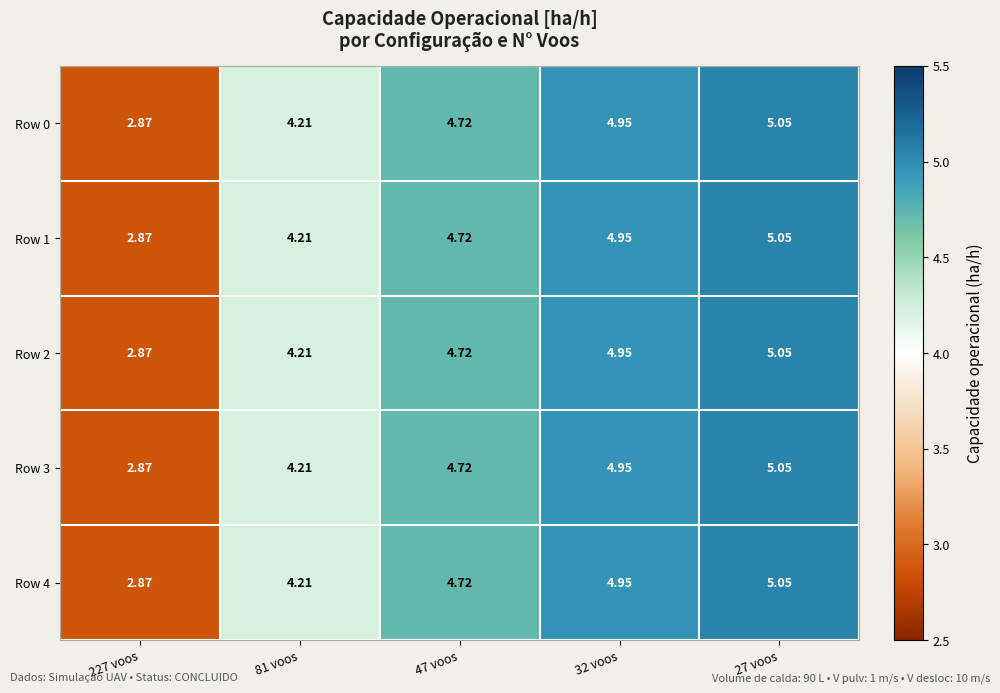

Is the value of Row 4 at 81 voos greater than the value of Row 2 at 32 voos?

No